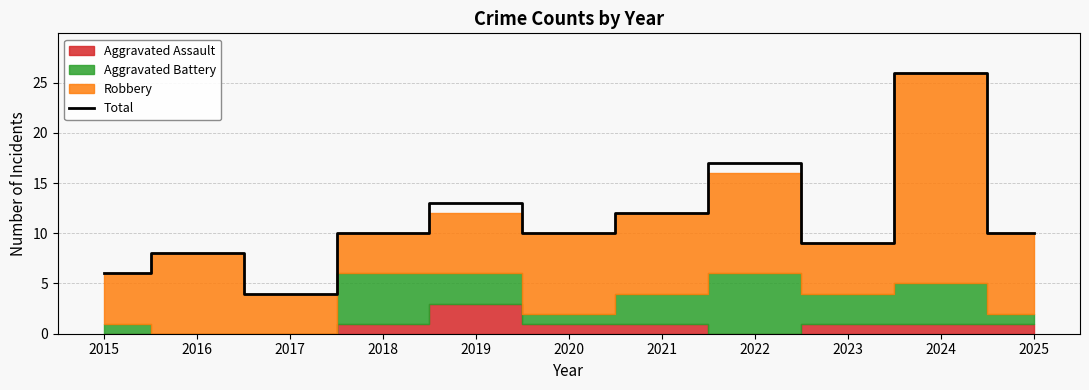

Between 2015 and 2022, which is larger?

2022